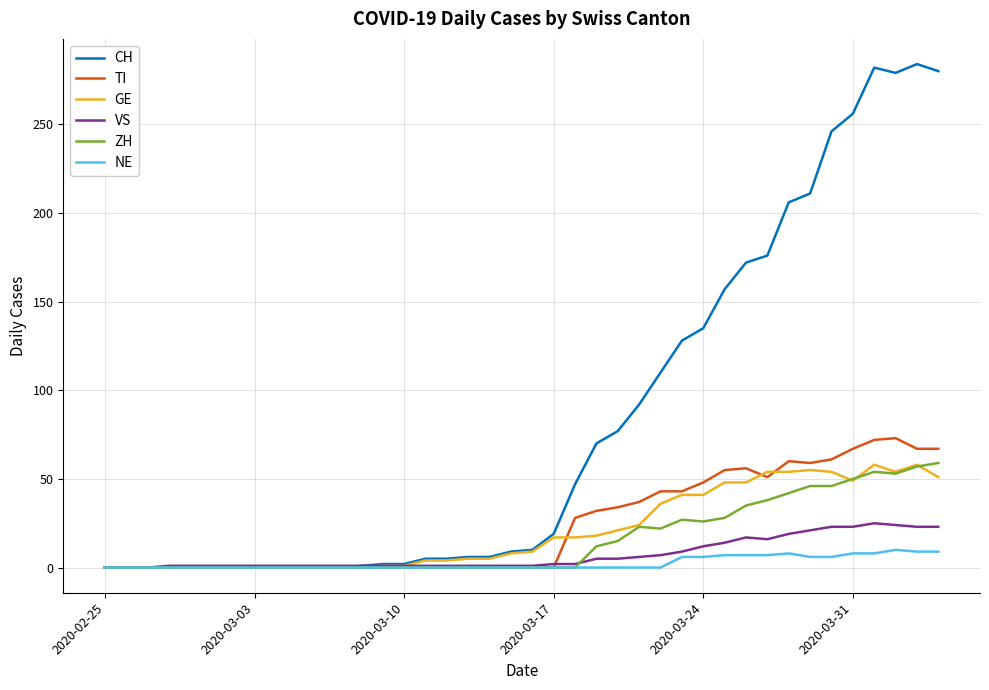

What is the greatest value displayed?

284